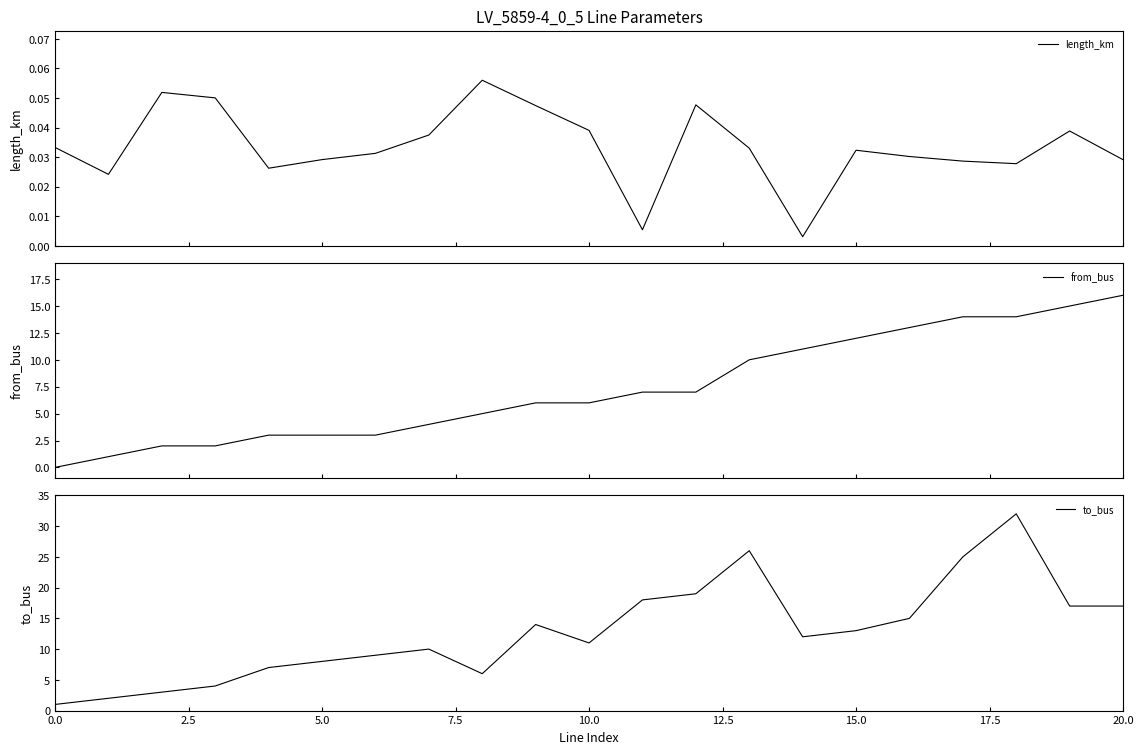

Does the chart have visible grid lines?

No